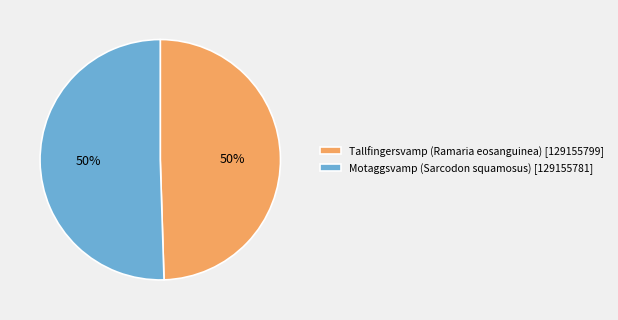

Is the sum of Tallfingersvamp (Ramaria eosanguinea) [129155799] and Motaggsvamp (Sarcodon squamosus) [129155781] greater than half?

Yes